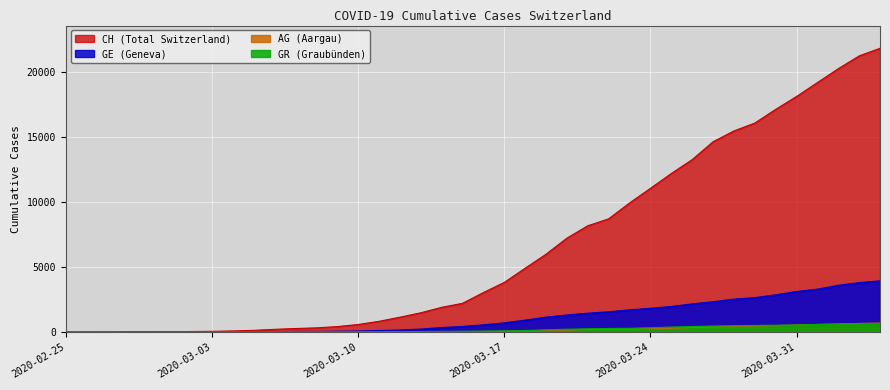

At which category is the sum across all series the highest?

2020-04-04